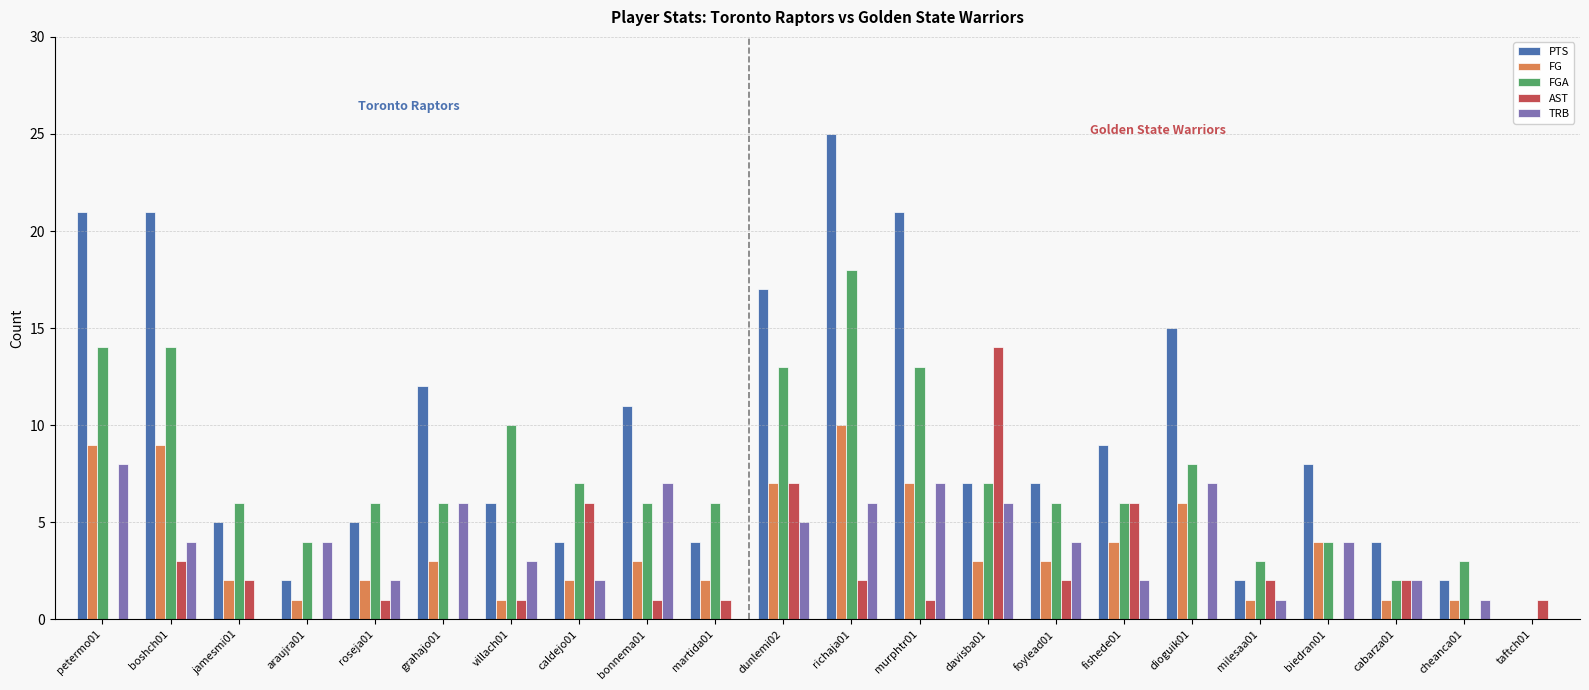

How many series are shown in this chart?

5